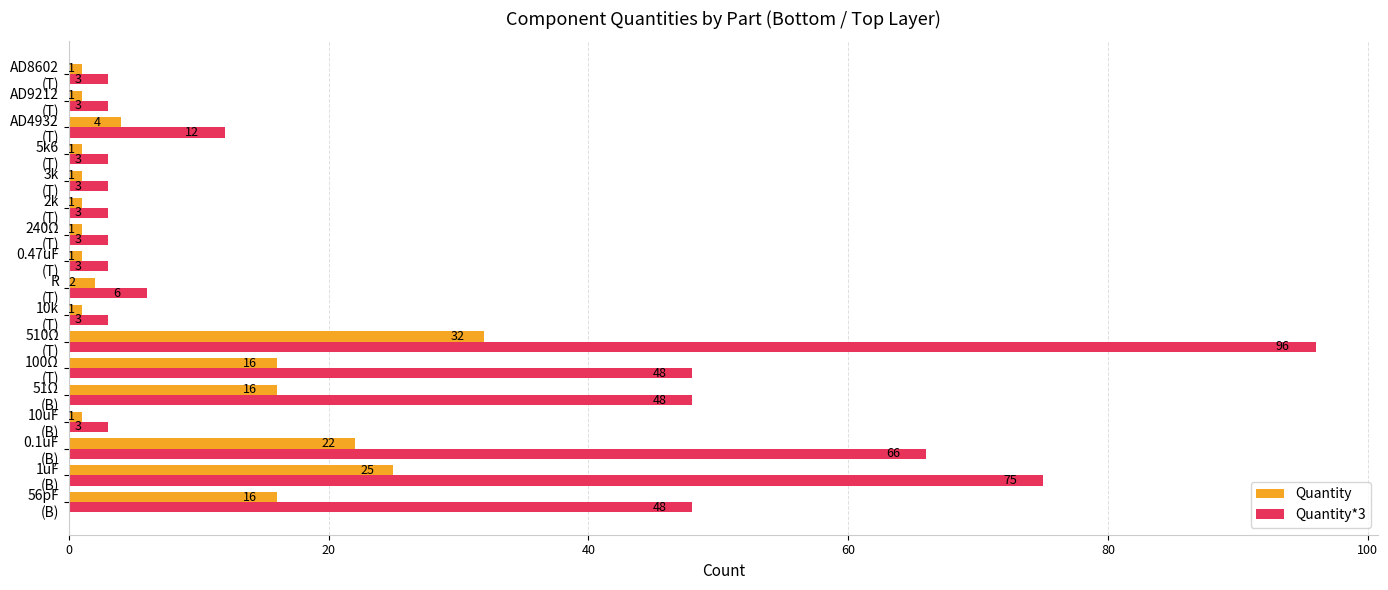

What is the difference between the second highest and second lowest values in the Quantity series?

24